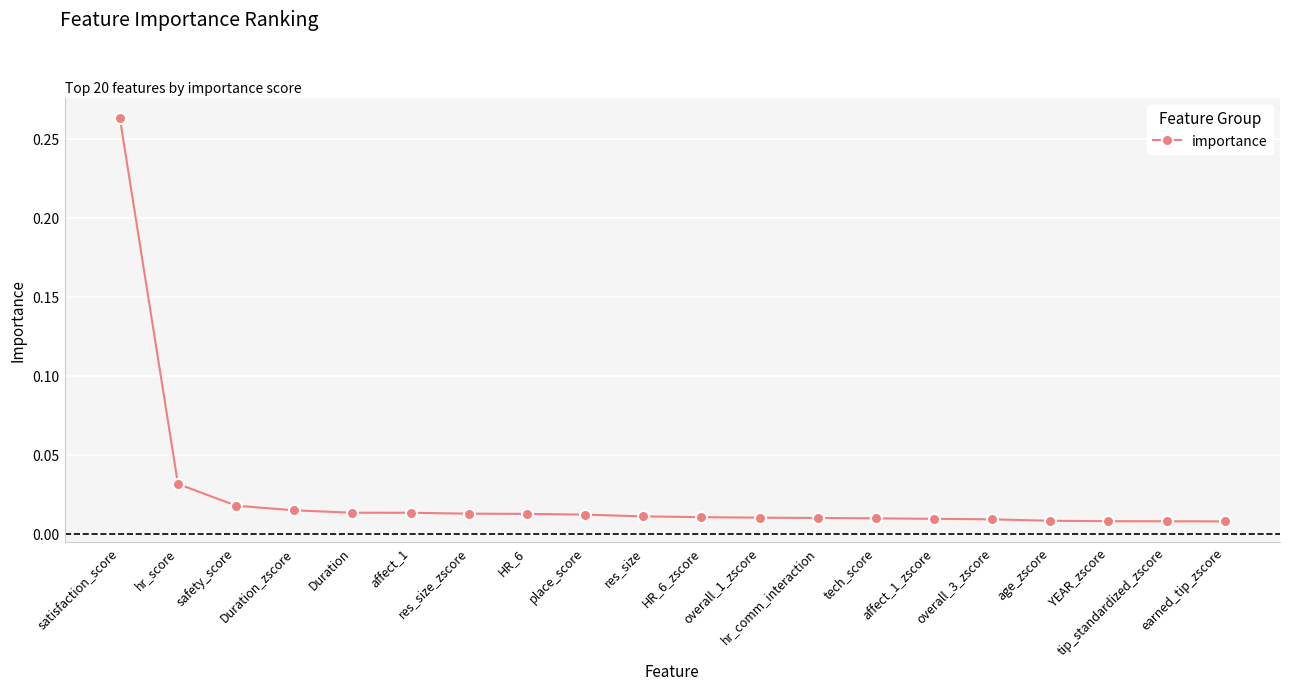

What is the sum of all values?

0.5